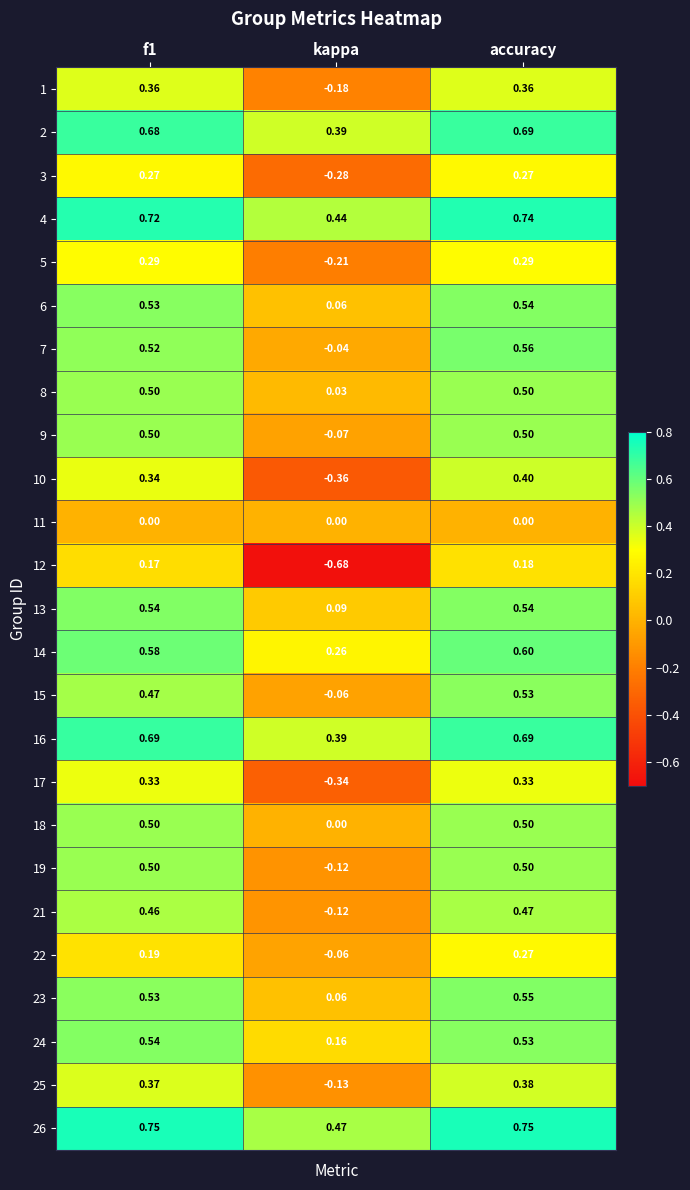

Where is 25 nearest to the value 0?

kappa